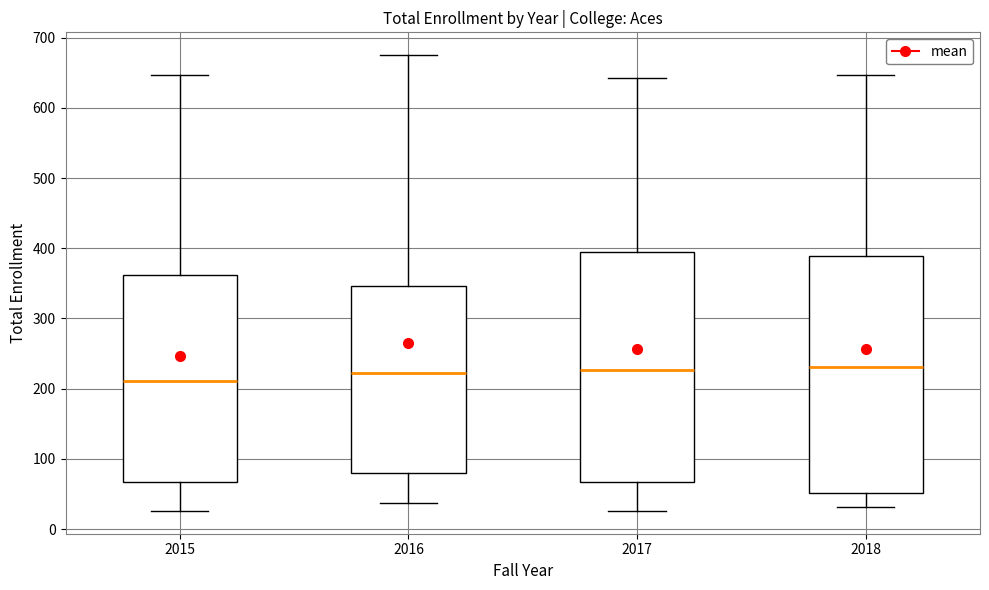

Where is the lower edge of the box at x = 2016 on the y-axis? The values are not printed on the chart, so give them approximately, as read against the axis.

80